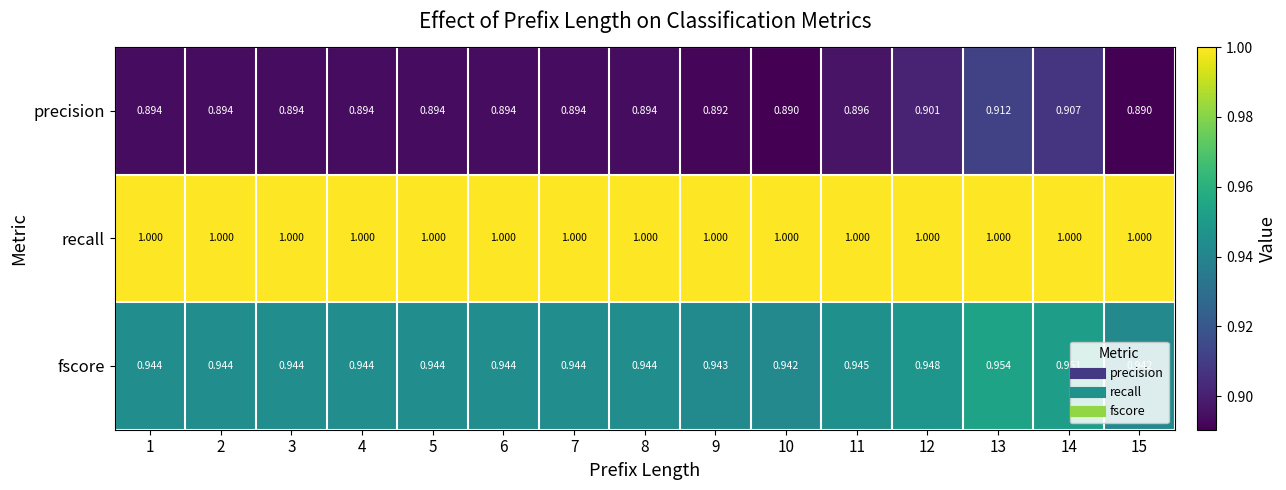

Which series has the largest range (max minus min)?

precision